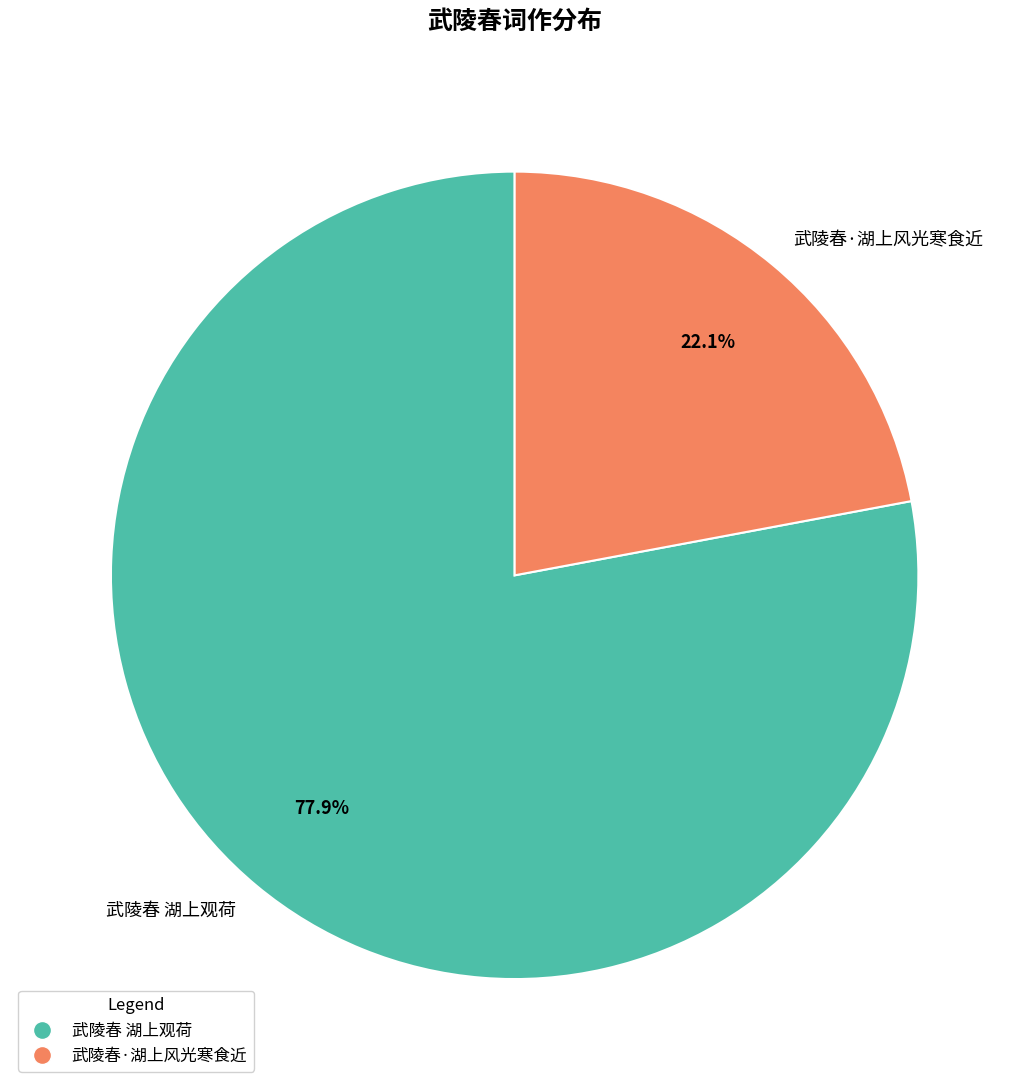

Which category has the smallest portion of the pie?

武陵春·湖上风光寒食近